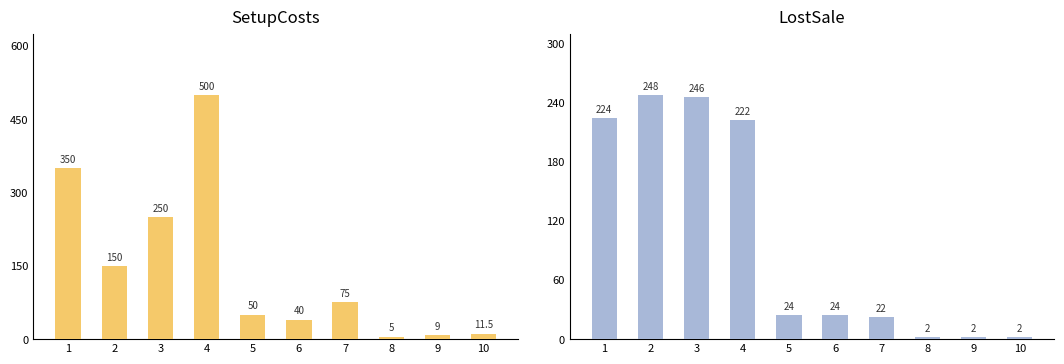

What is the value of the SetupCosts bar at the 5th from the left?

50.0